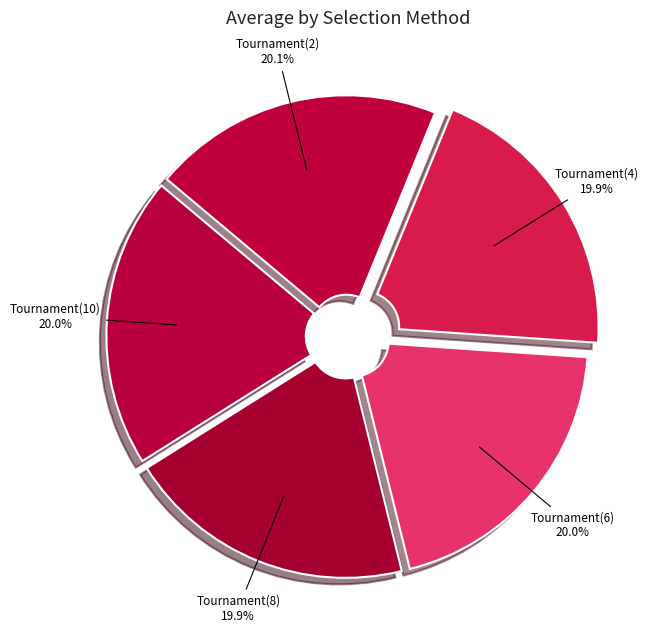

Is Tournament(10) the majority of the pie?

No